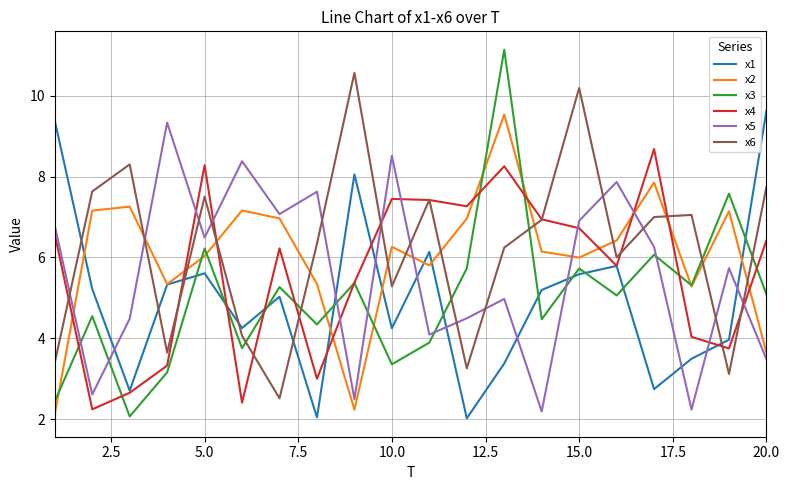

After their last crossing, which series has the higher values: x5 or x3?

x3